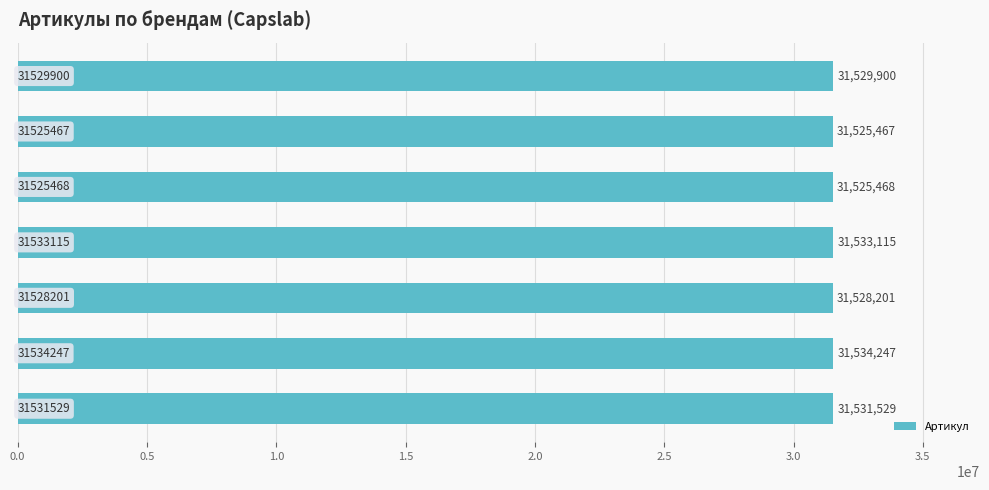

Reading bottom to top, transcribe all the data shown in this chart.

31531529	31534247	31528201	31533115	31525468	31525467	31529900